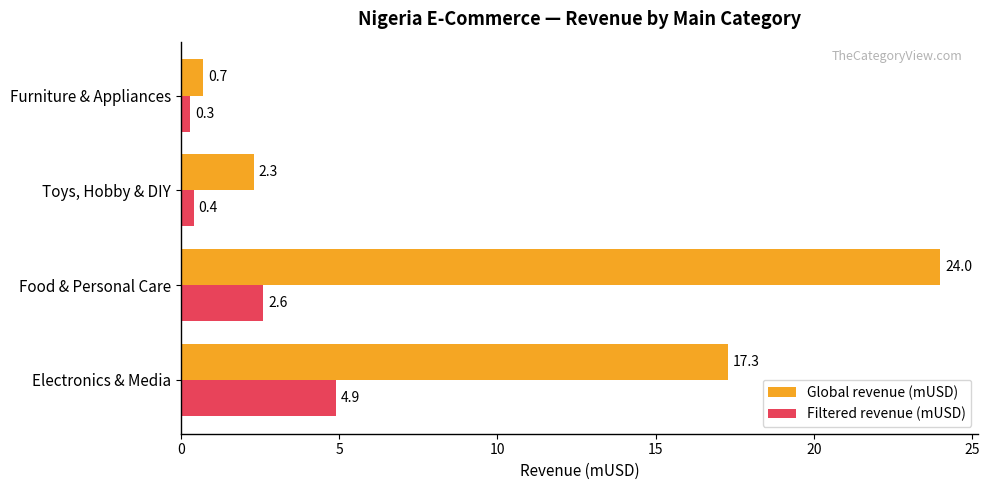

Count the number of categories in the chart.

4